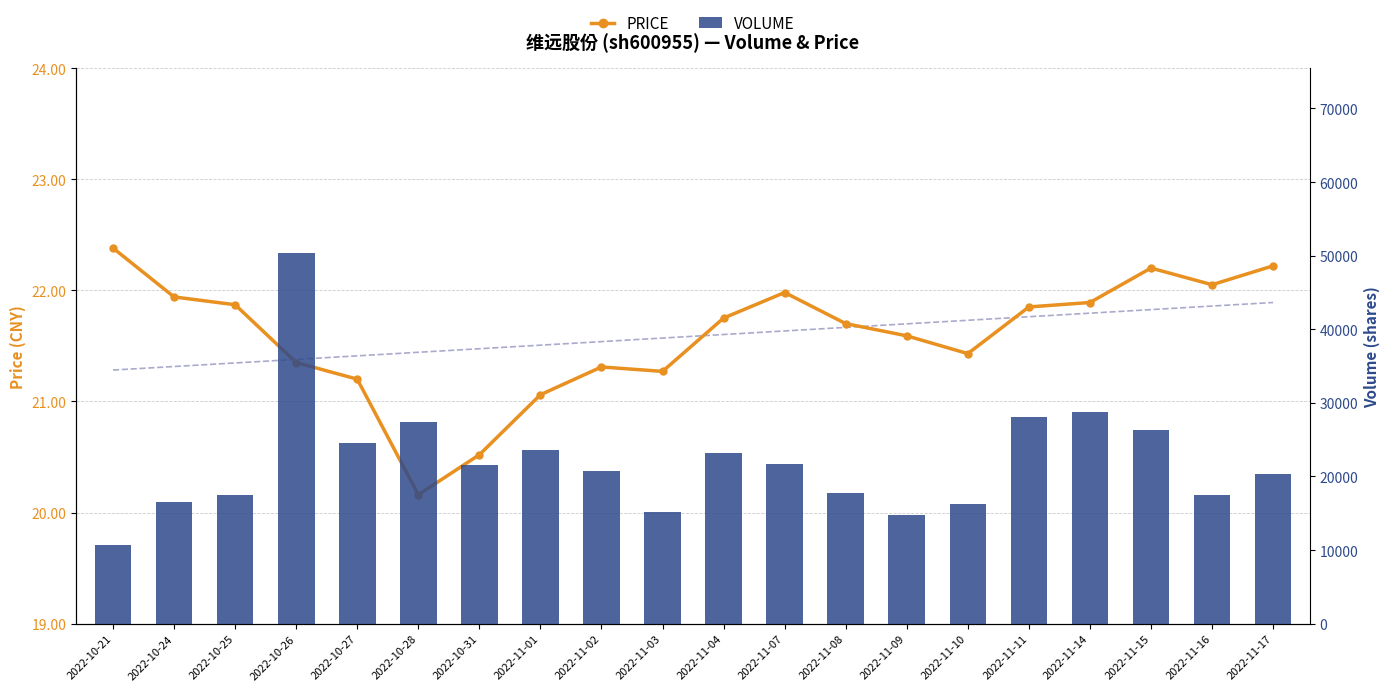

At how many categories does at least one series exceed 39953?

1